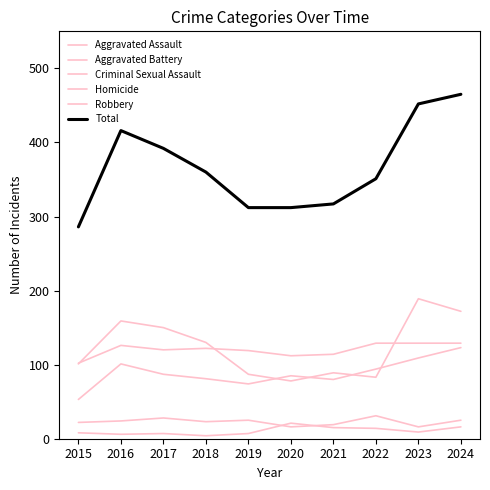

Does the chart display data point markers on the line(s)?

No